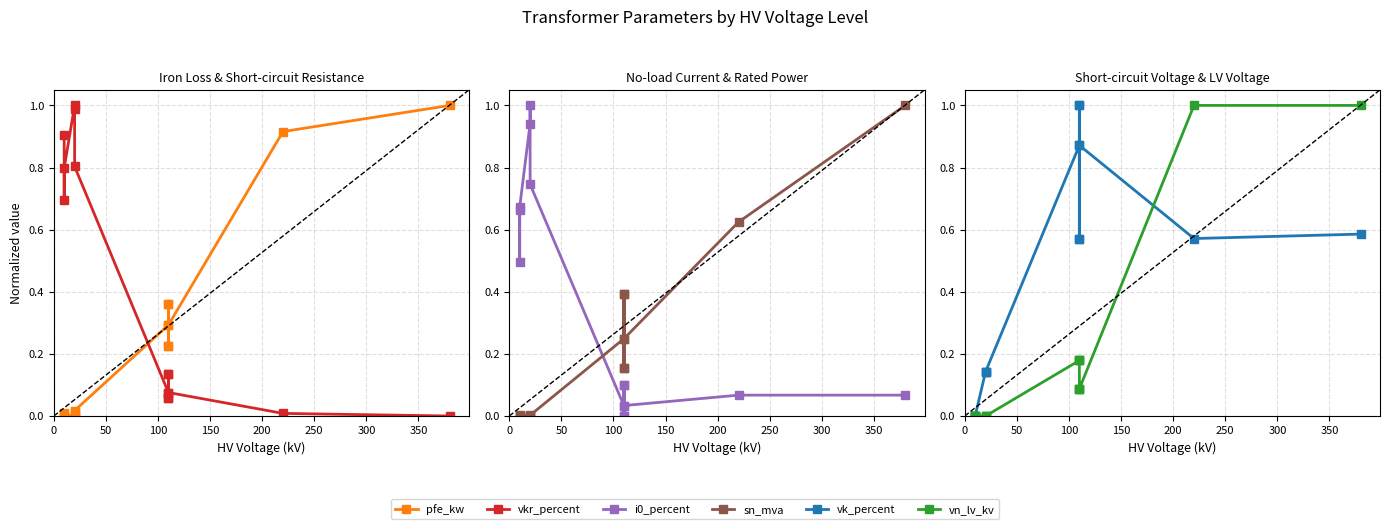

True or false: vn_lv_kv and sn_mva intersect in this chart.

True